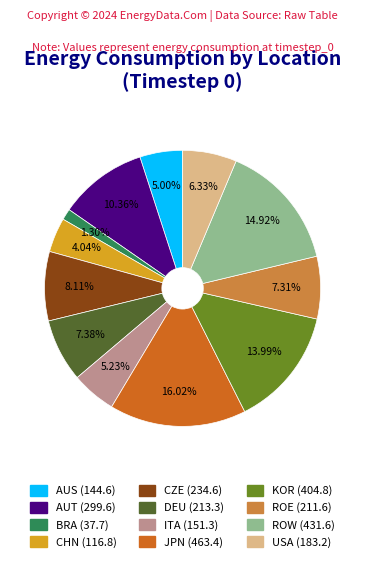

Which slice is the largest?

JPN